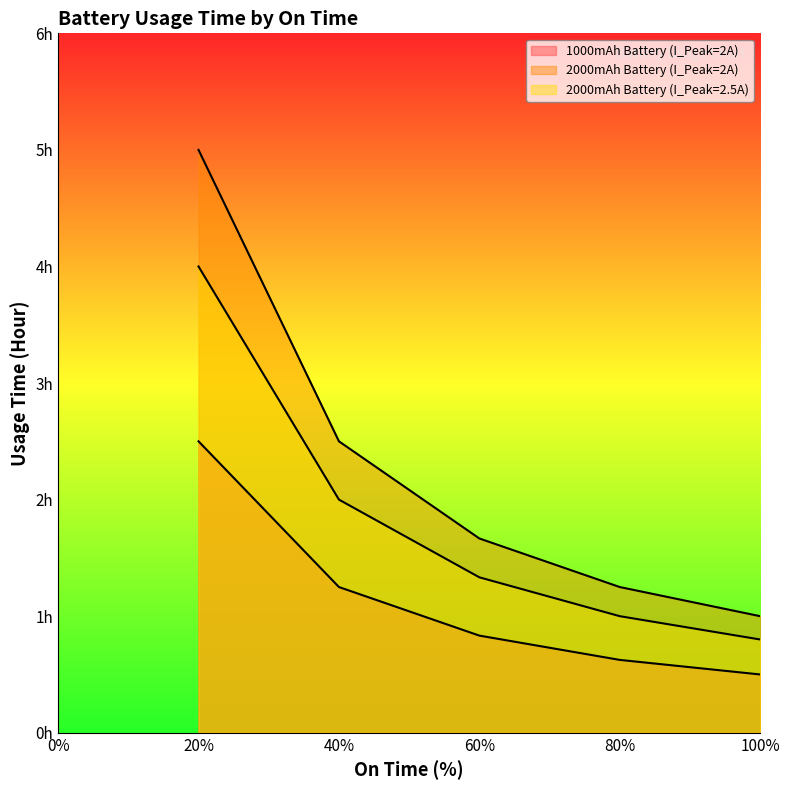

Is the value of 2000mAh Battery (I_Peak=2A) at 100 greater than the value of 1000mAh Battery (I_Peak=2A) at 100?

Yes